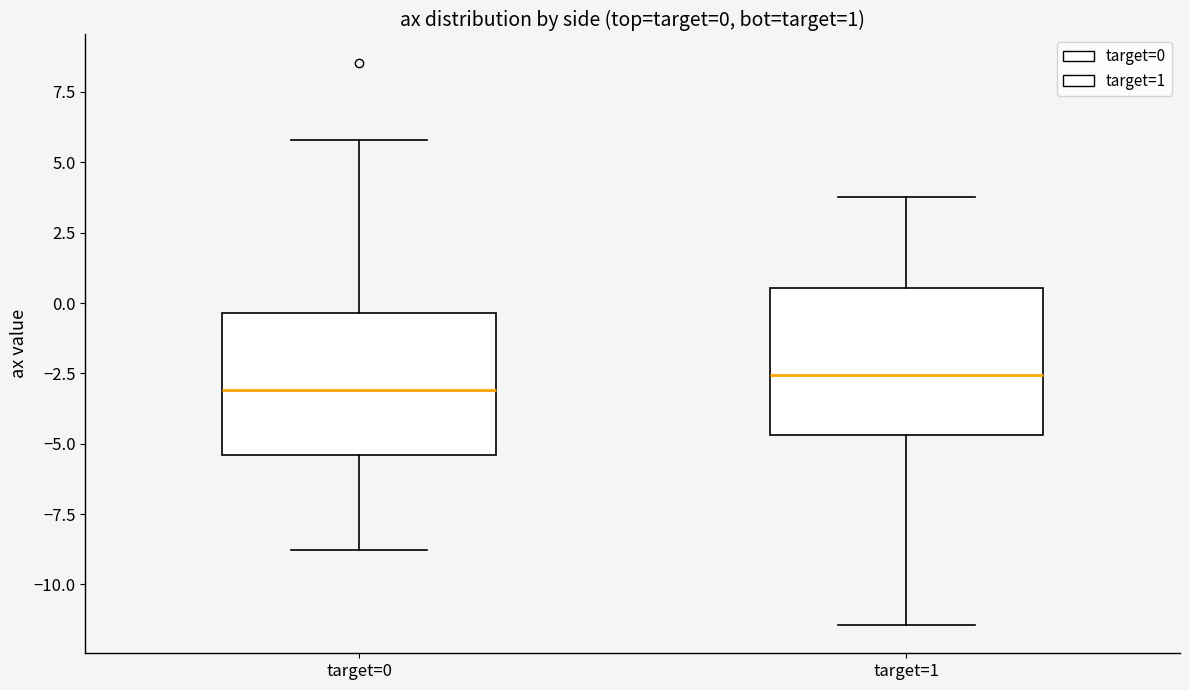

Which box's median line is the highest?

target=1